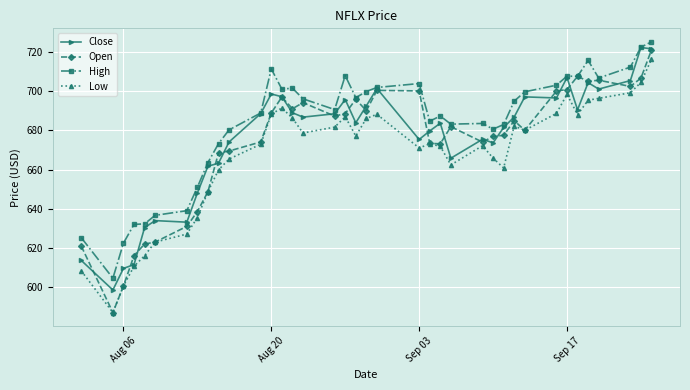

In Close, how many points are lower than both neighbors (excluding endpoints)?

10